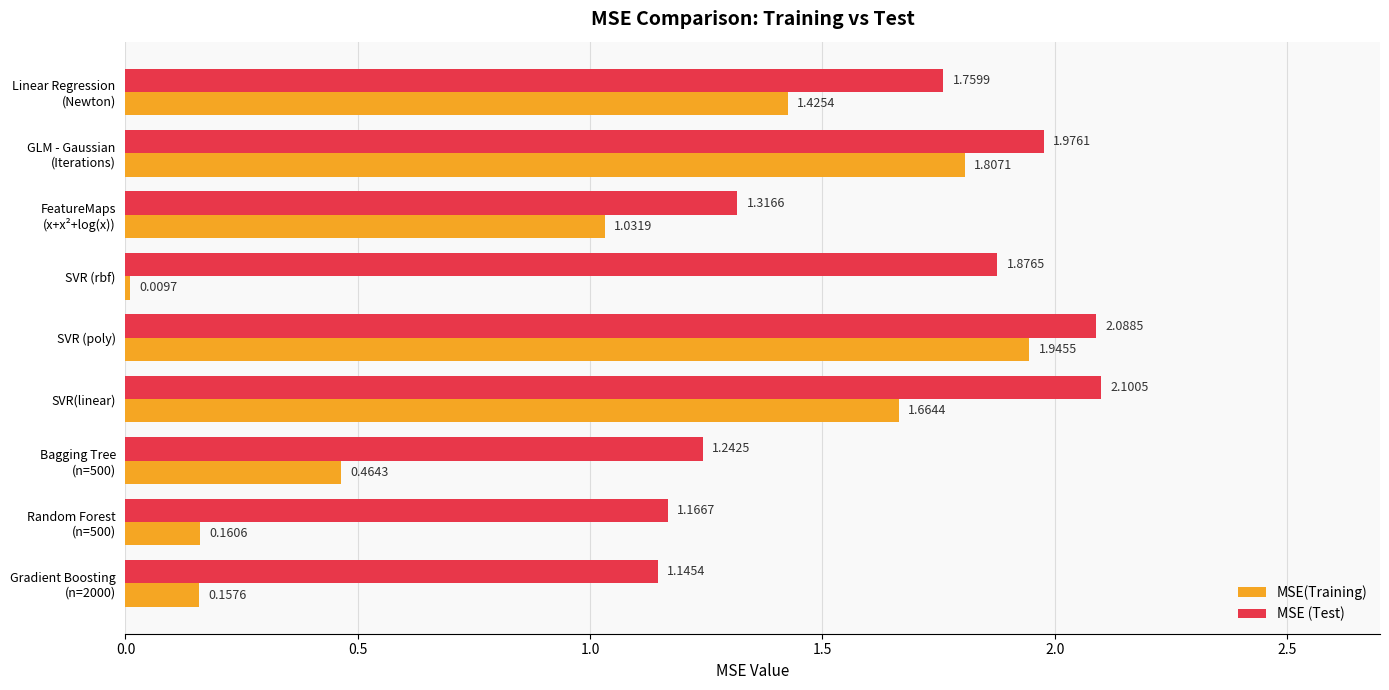

List the series in order of their overall mean, lowest first.

MSE(Training), MSE (Test)